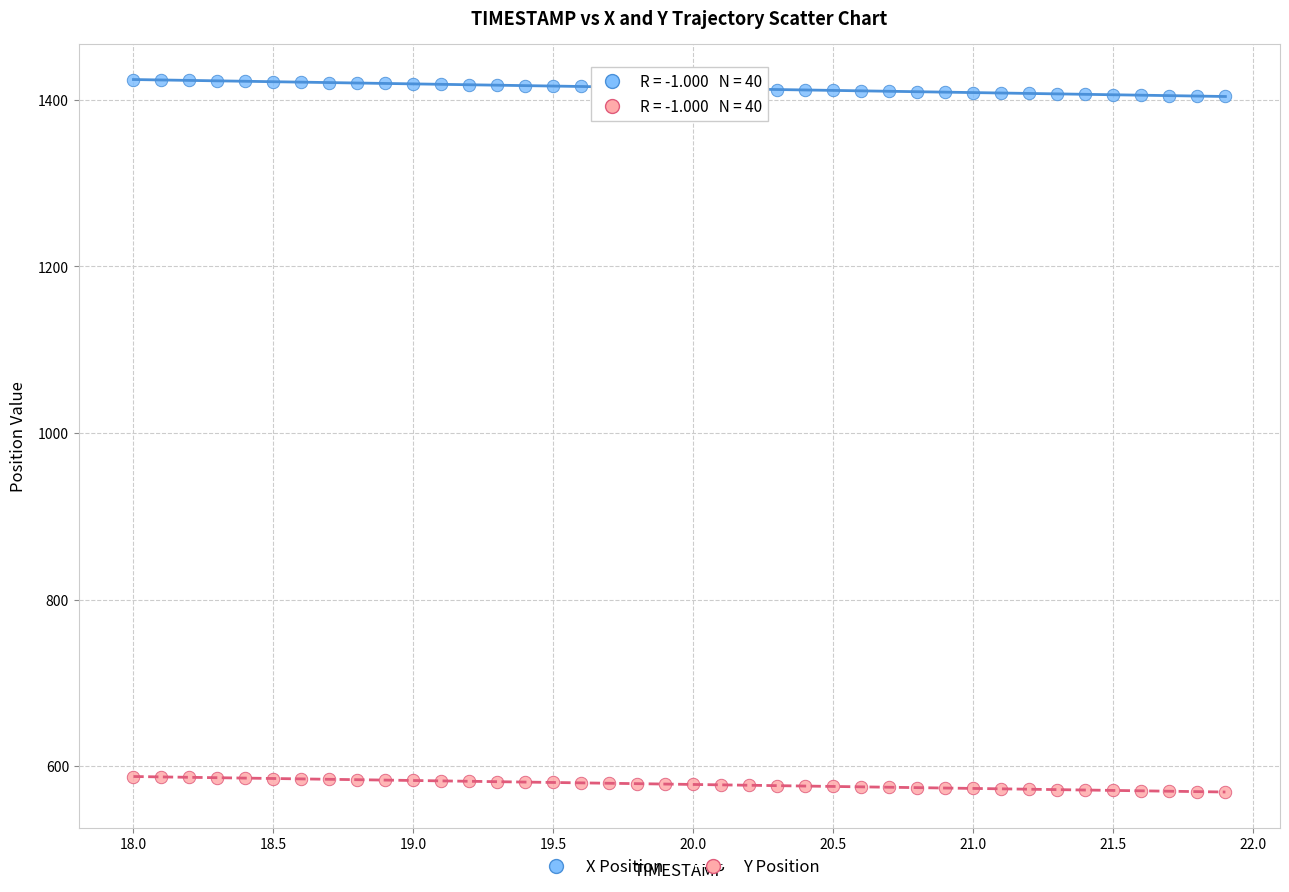

Across all data points, what is the range of X values (max minus min)?

3.9